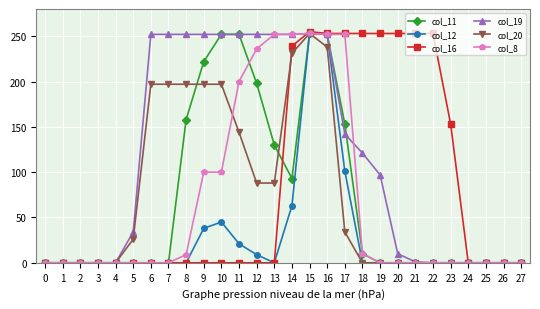

Is the value of col_8 at 25 greater than the value of col_16 at 19?

No